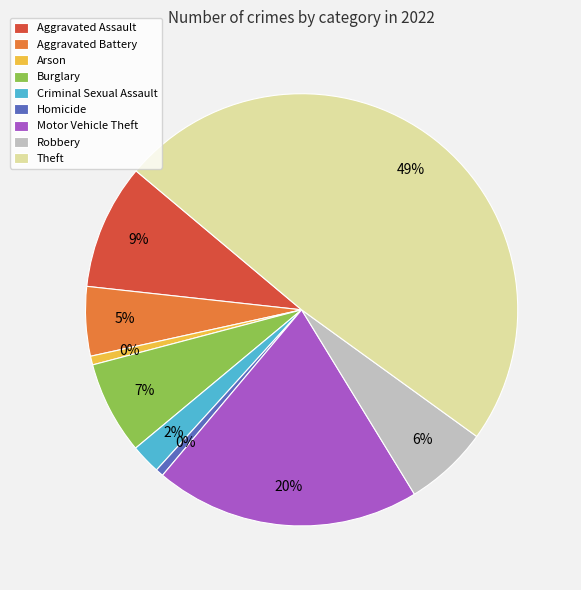

Does any single category account for the majority?

No